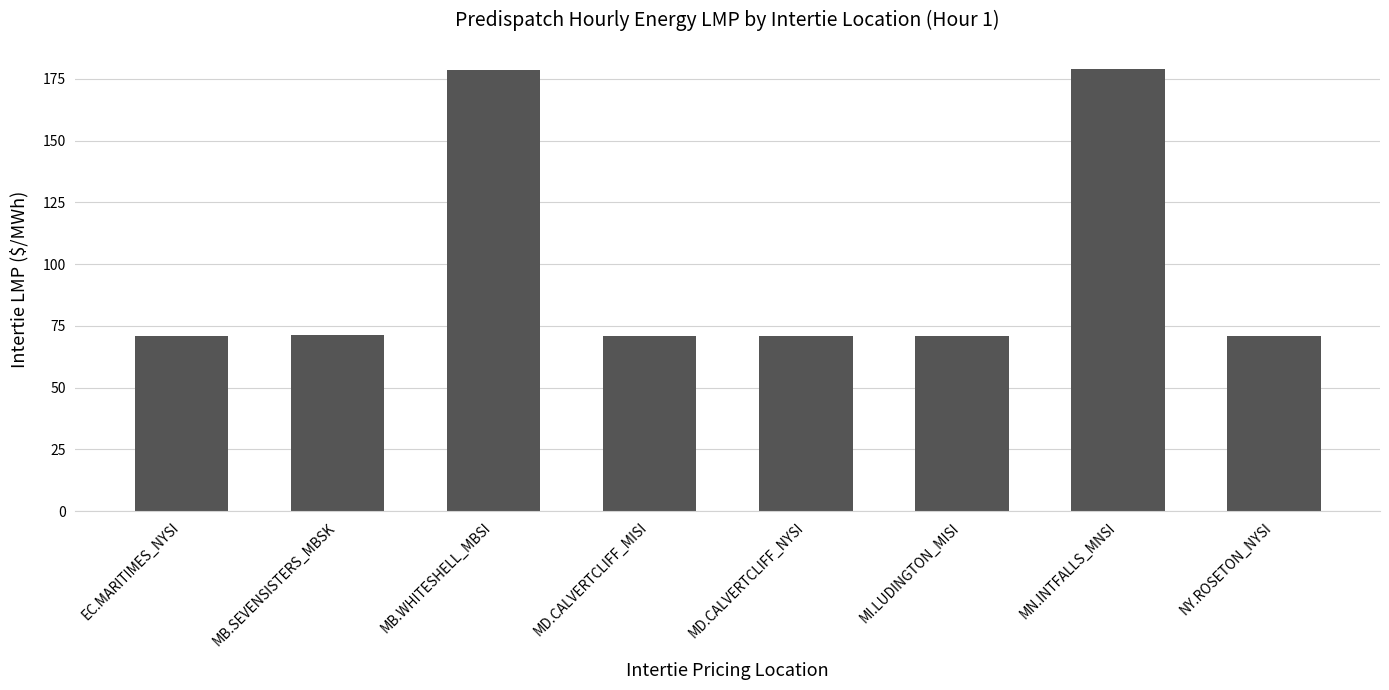

Are the bars grouped side by side (vs. stacked)?

No